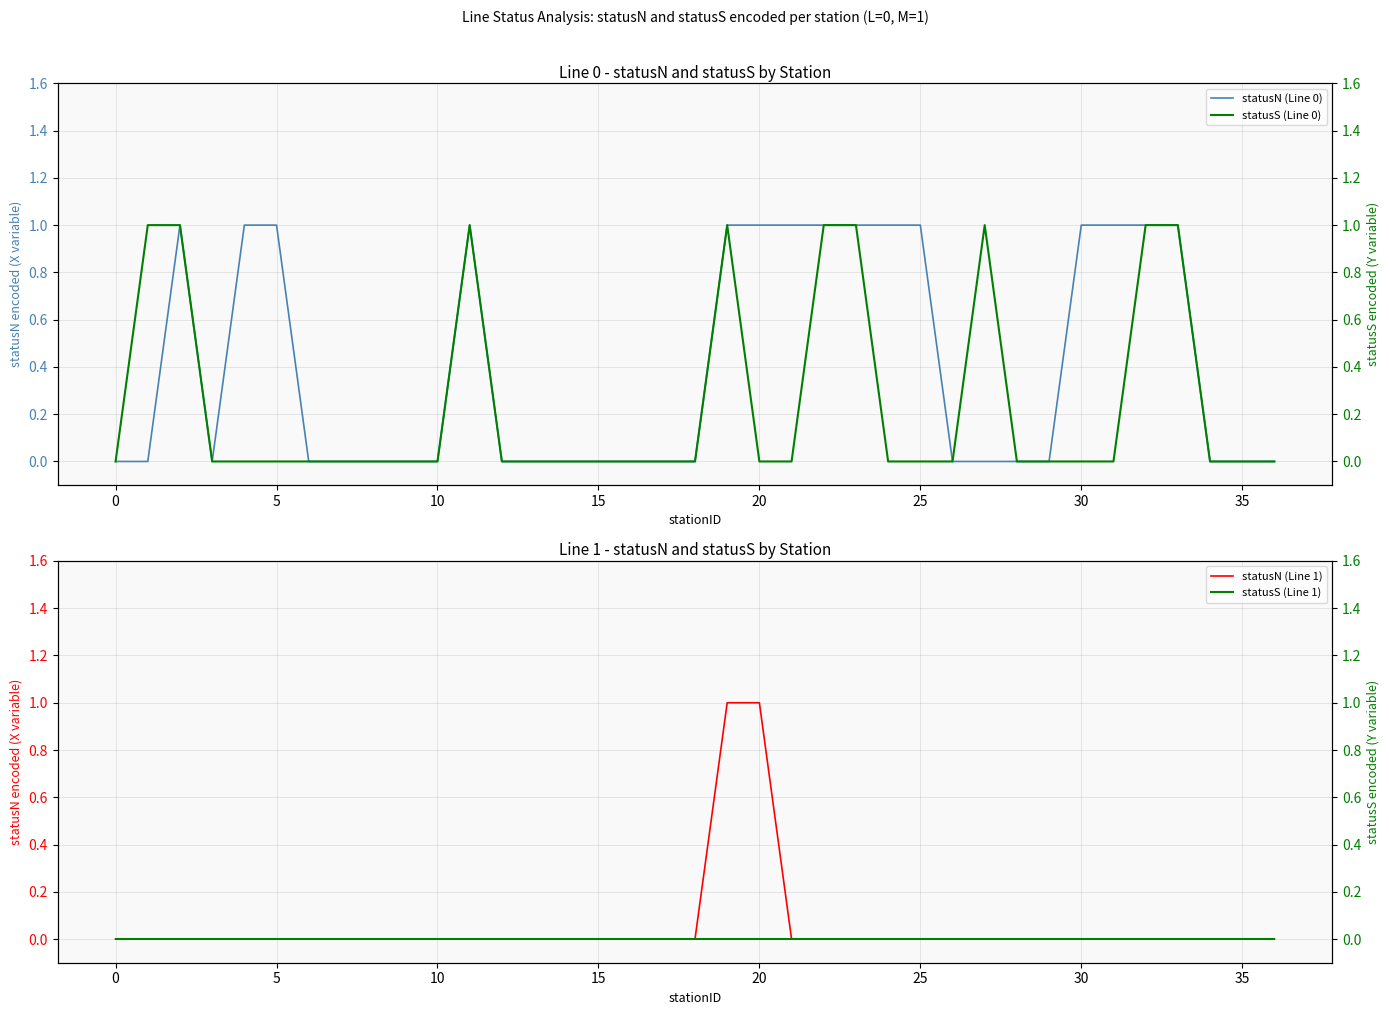

The statusN (Line 0) series shows 1 at 30. True or false?

True